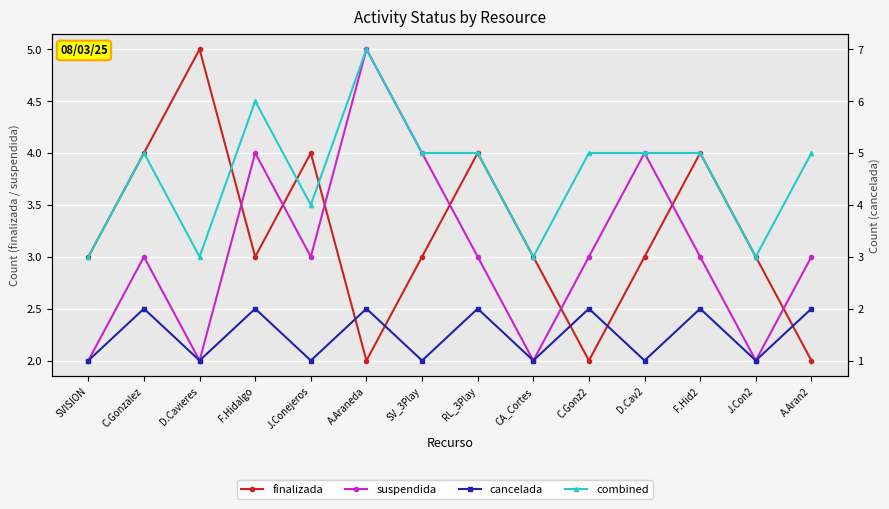

At which label does combined first exceed 5?

F.Hidalgo